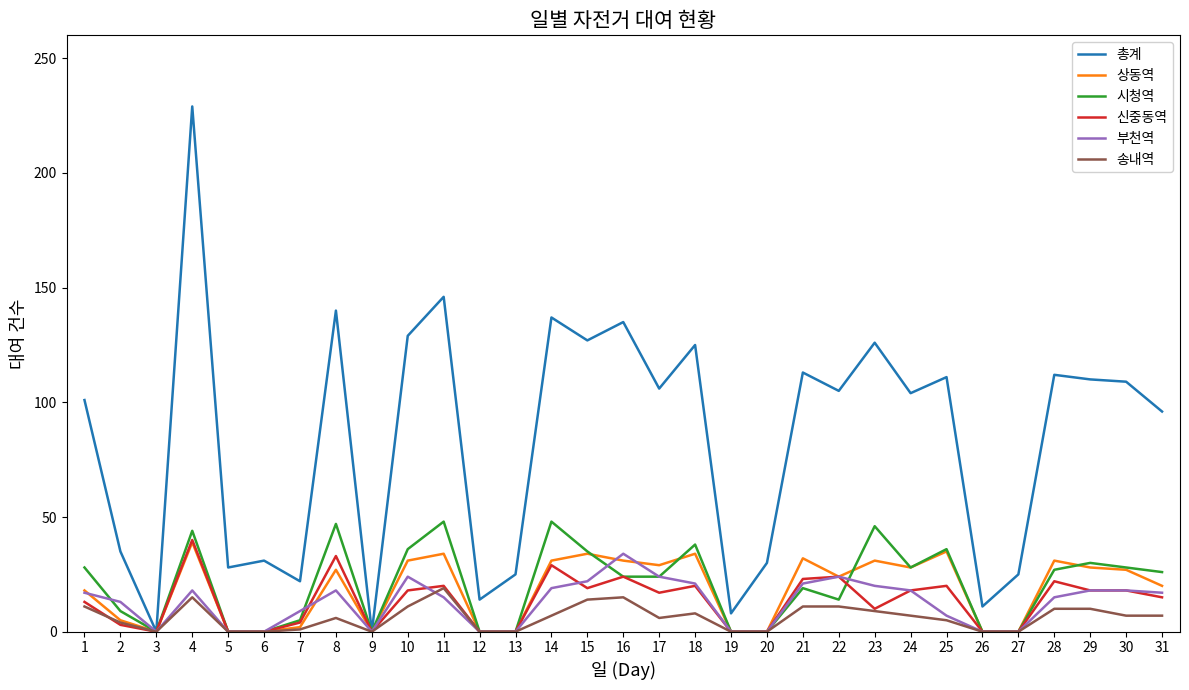

What is the difference between the second highest and minimum values in the 시청역 series?

48